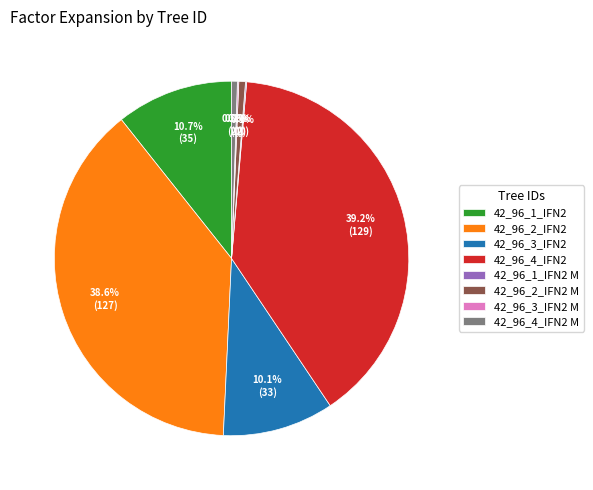

Is there any slice that represents more than half of the pie?

No